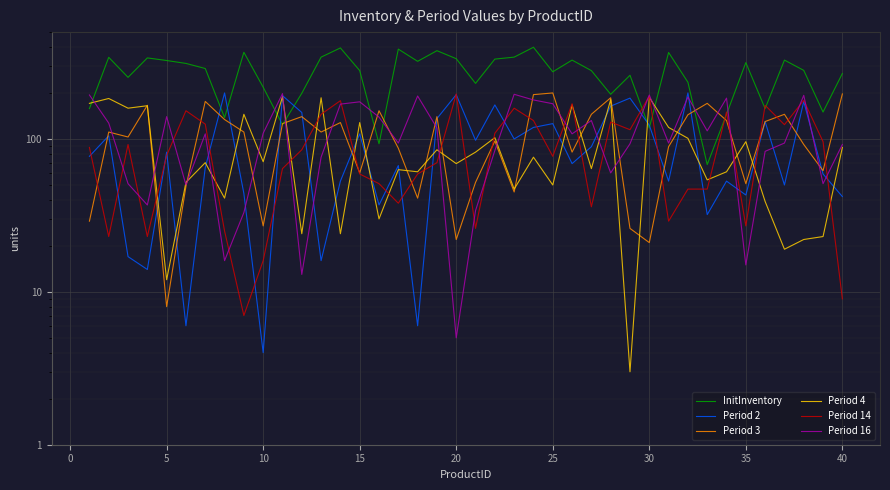

Rank the series by their maximum value, from highest to lowest.

InitInventory, Period 2, Period 3, Period 16, Period 14, Period 4